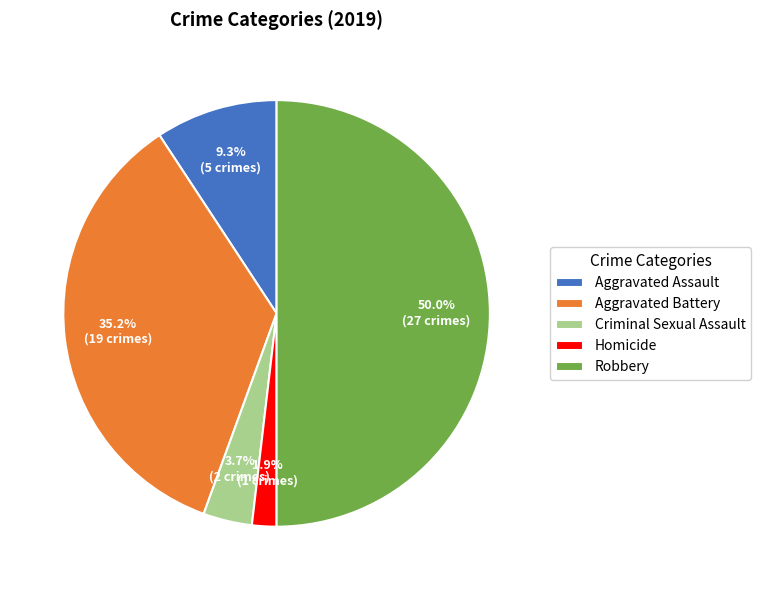

Which has a higher value, Aggravated Assault or Robbery?

Robbery